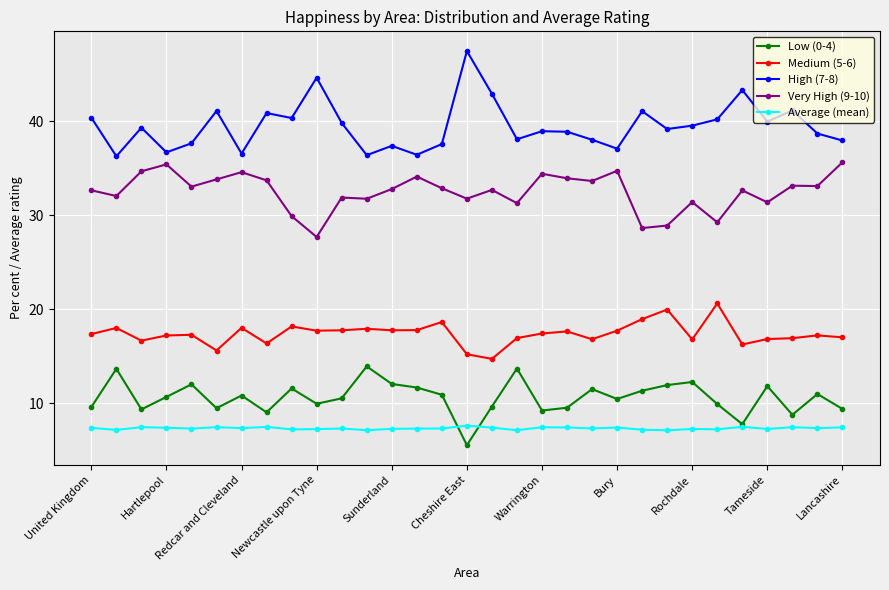

What is the value of the Average (mean) point at the 18th from the left?

7.1